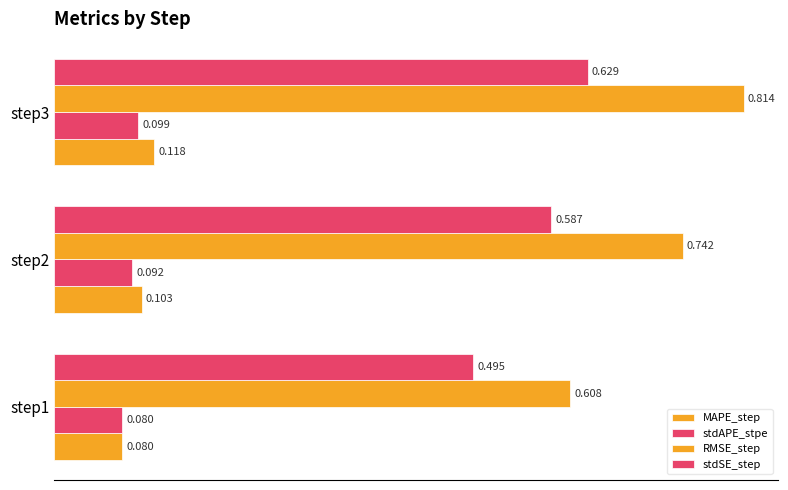

Which series has the largest range (max minus min)?

RMSE_step